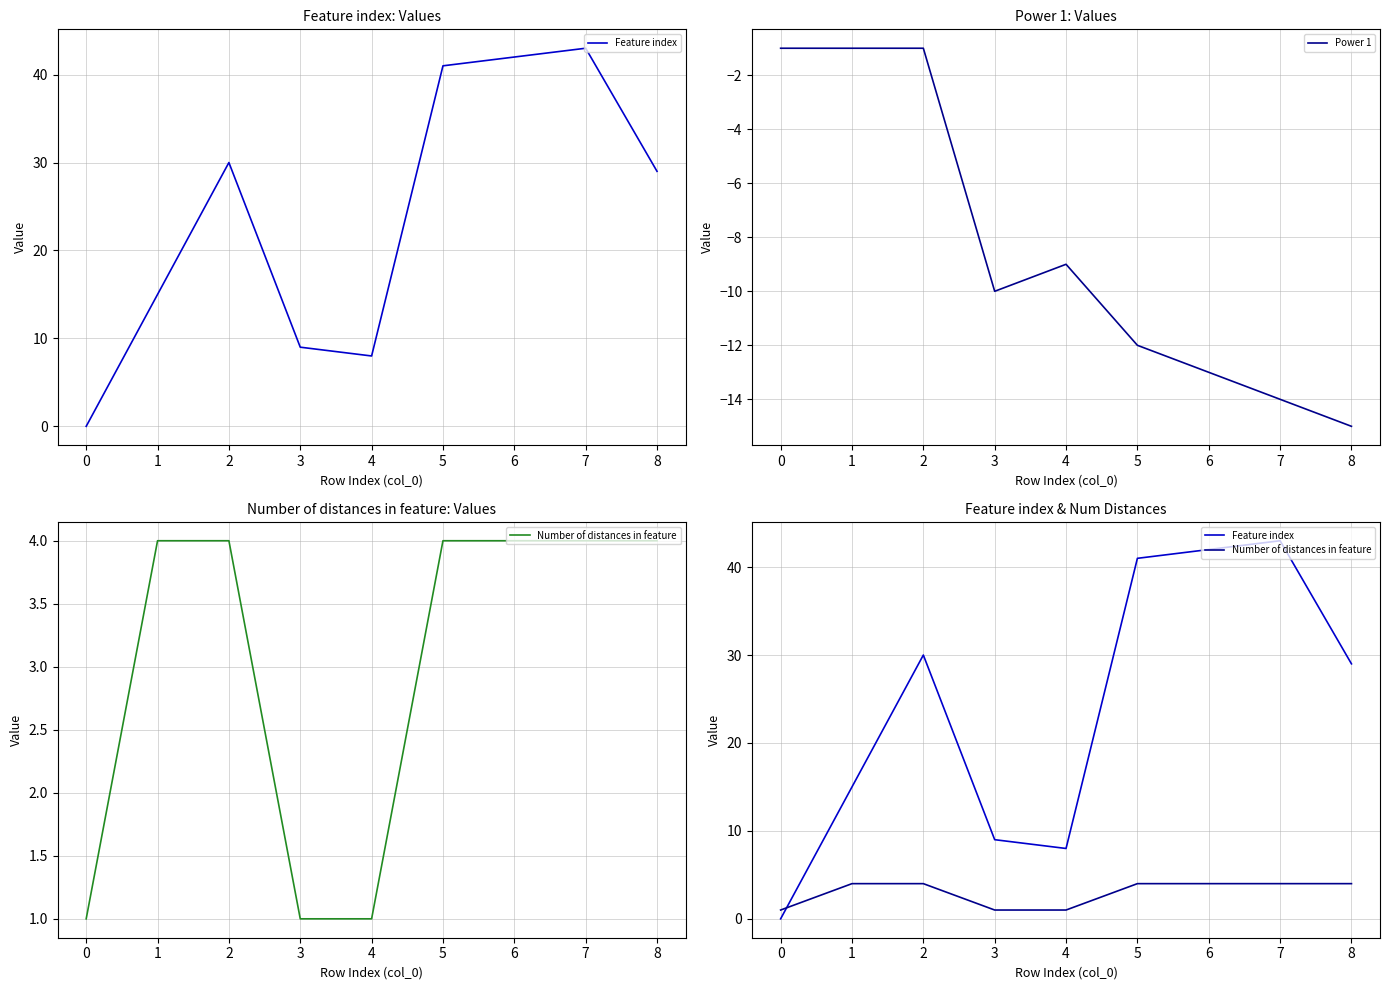

What is the value of the Feature index point at the 4th from the left?

9